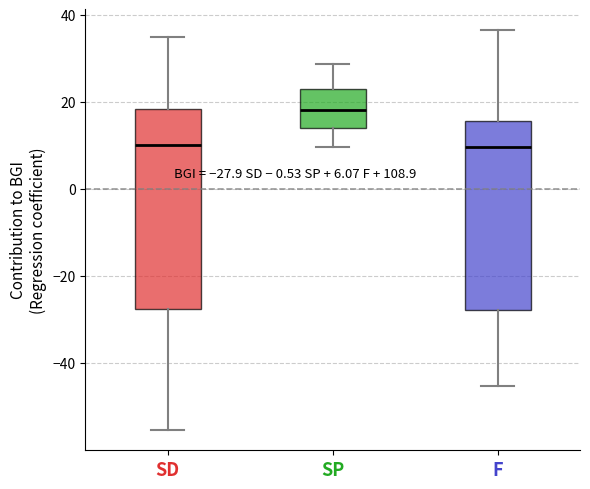

Which box's median line is the highest?

SP